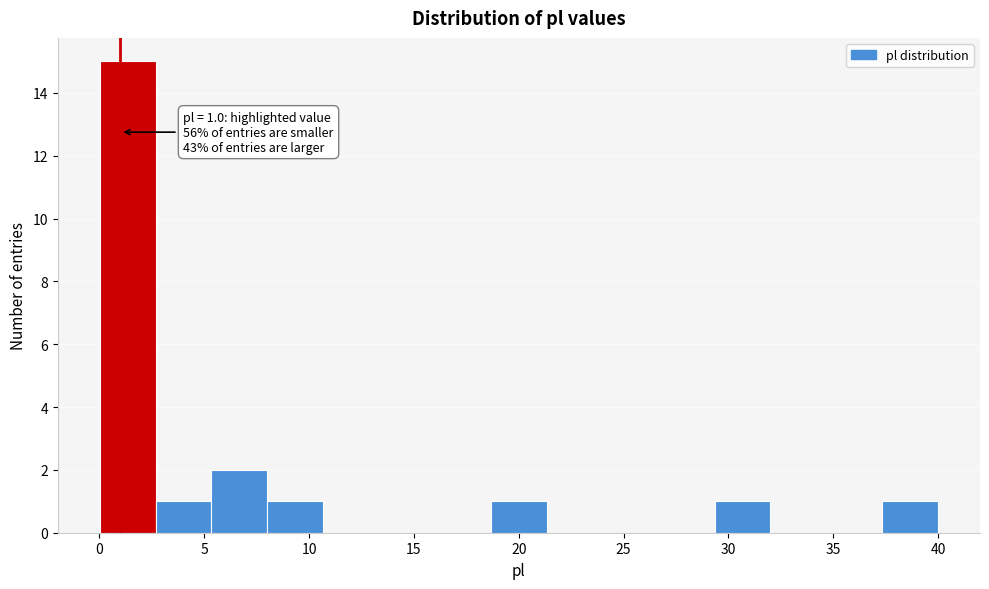

Over which range of the x-axis is the bar tallest?

0.0 to 2.5